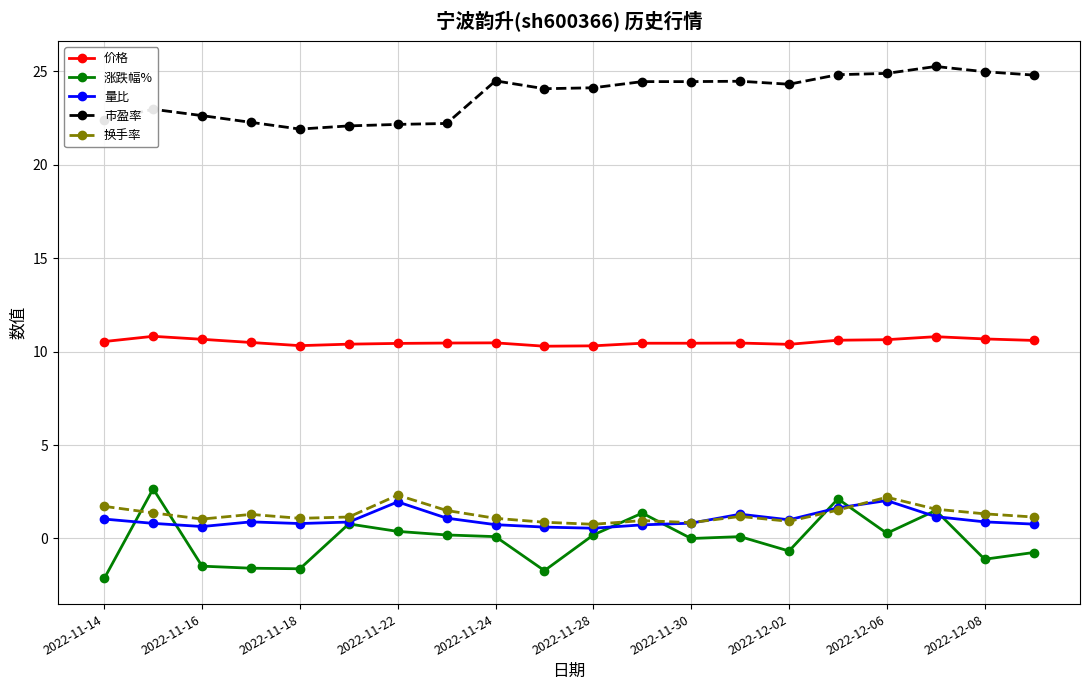

True or false: 涨跌幅% and 价格 intersect in this chart.

False